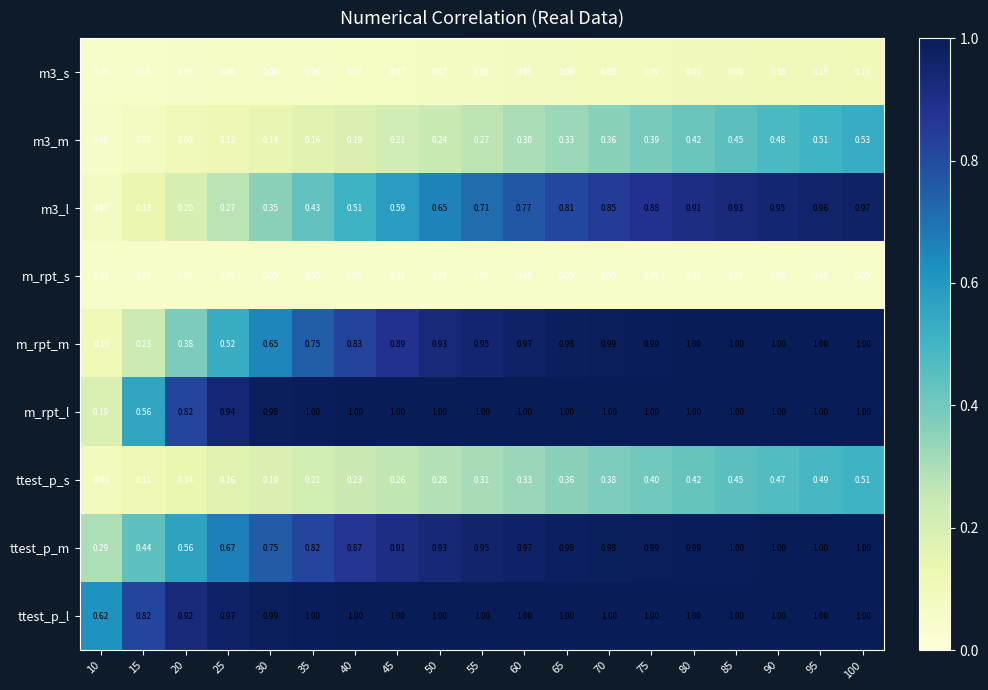

How many data points does each series have?

19